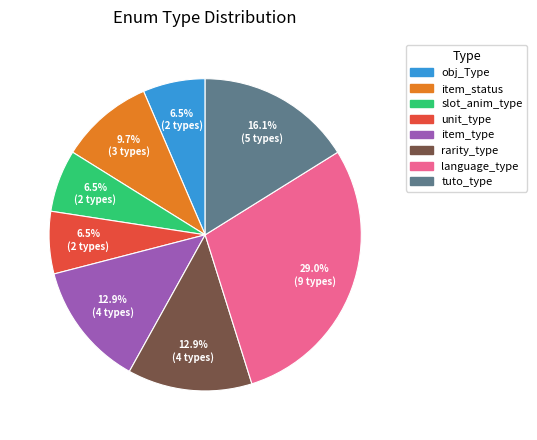

Which slice is the largest?

language_type